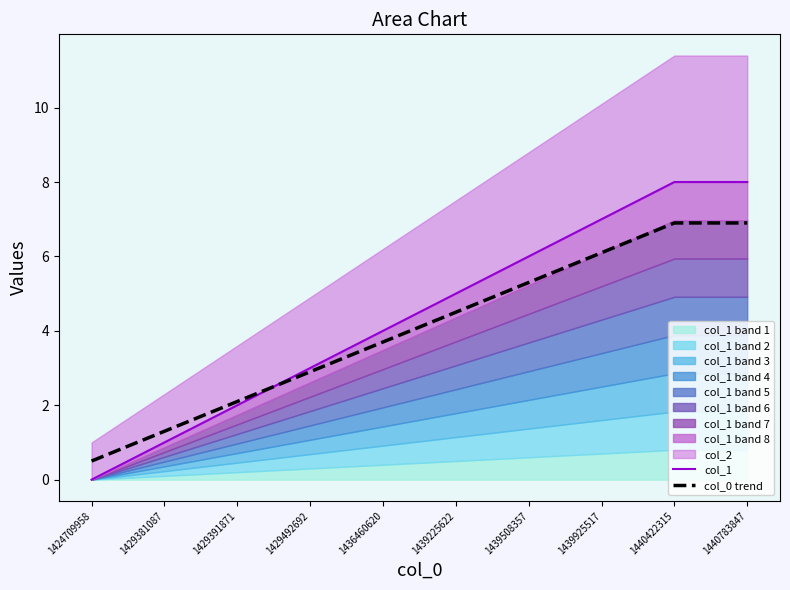

True or false: col_1 has more than 2 interior local peaks.

False